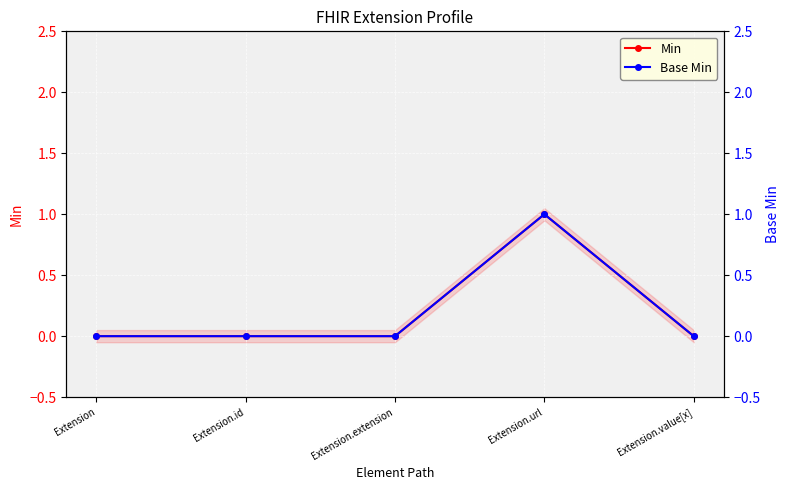

Which label corresponds to the largest value in the chart?

Extension.url